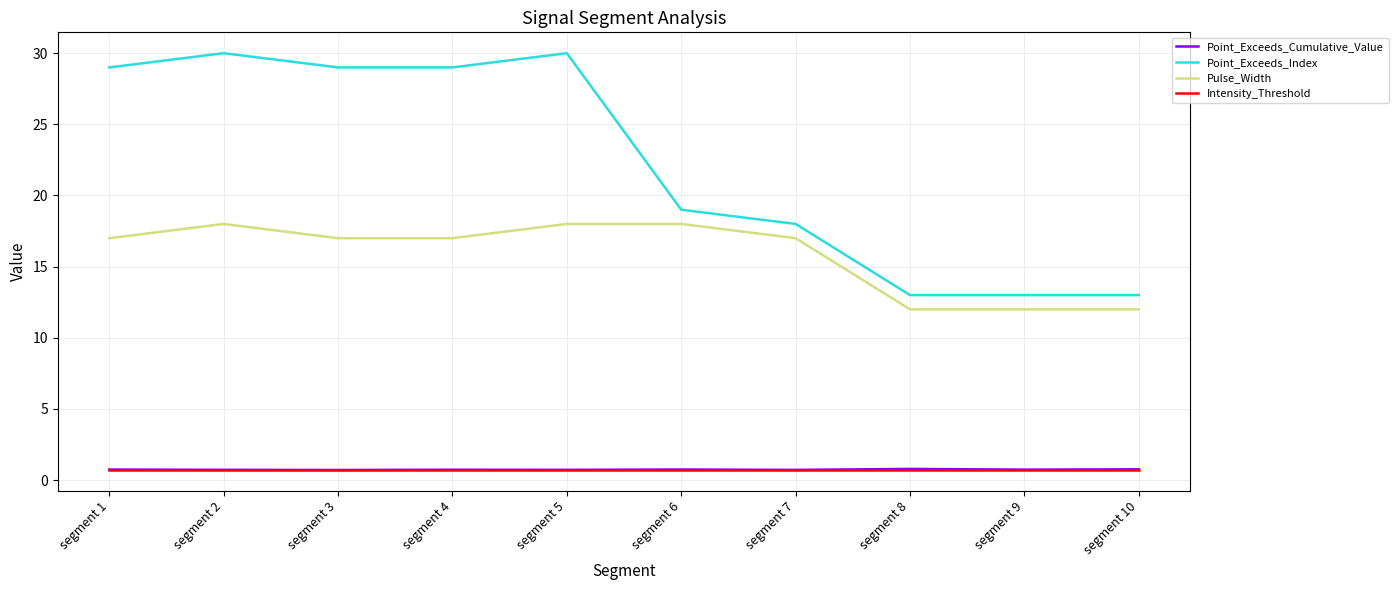

True or false: Point_Exceeds_Cumulative_Value and Intensity_Threshold cross at least once.

False